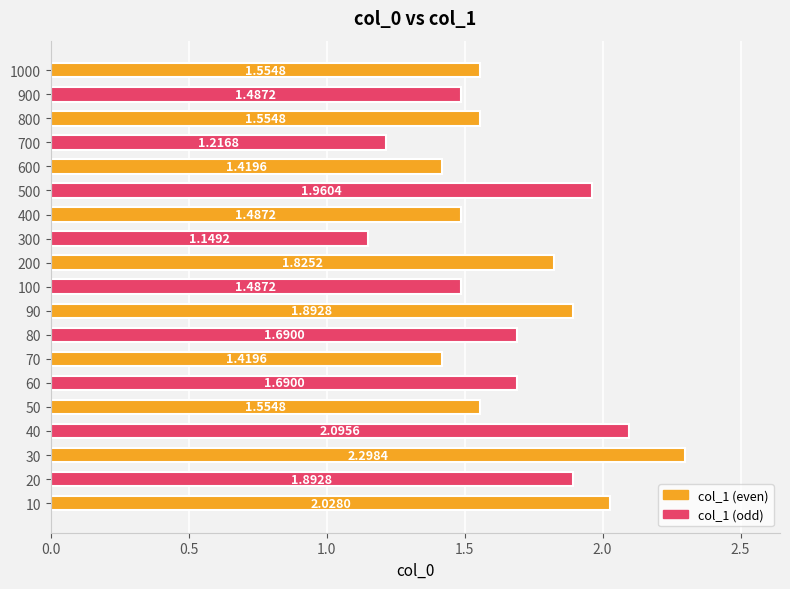

Does the chart contain any negative values?

No